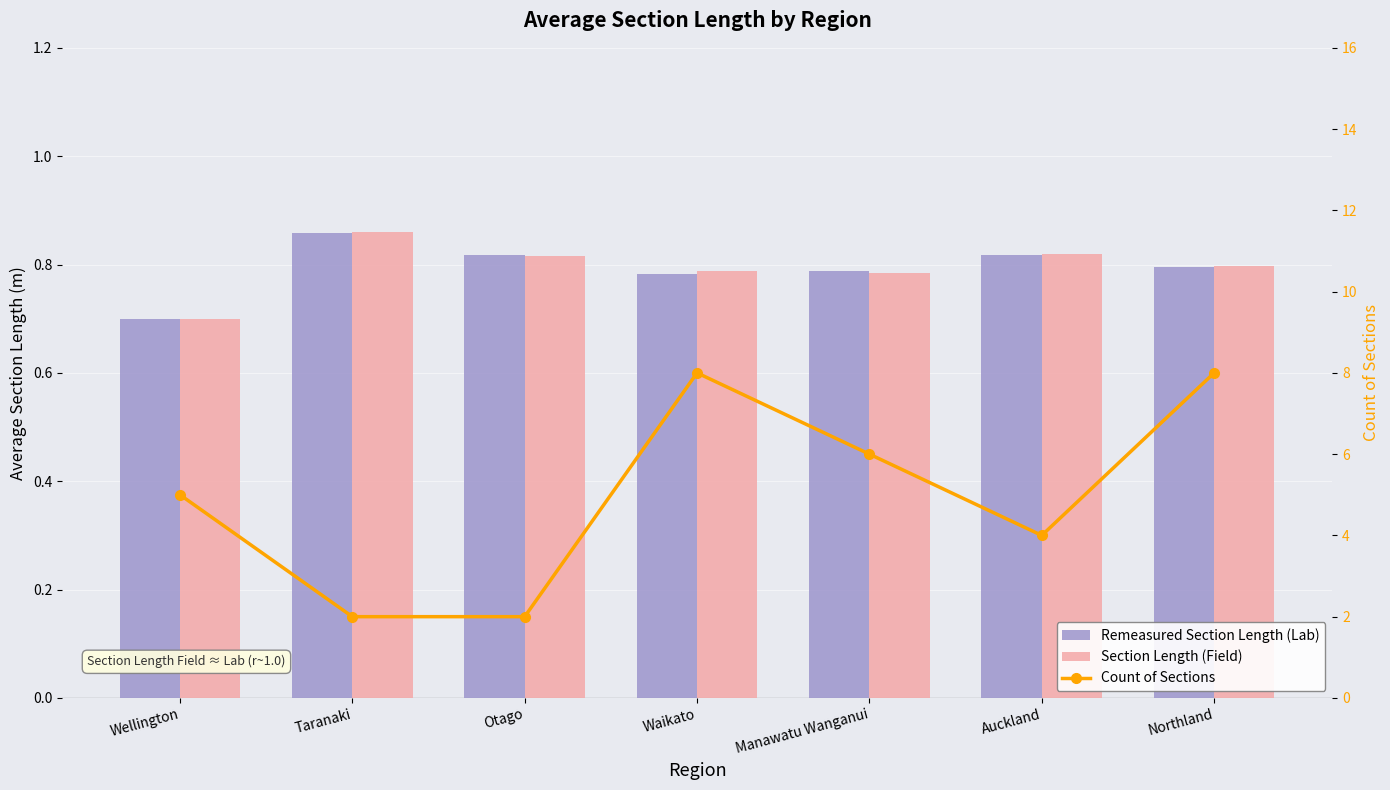

Which has a higher value, Northland or Waikato?

Northland